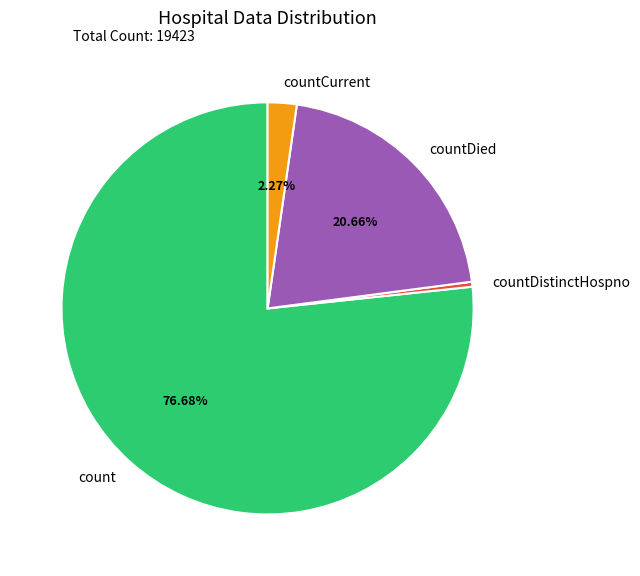

Rank the categories by value from lowest to highest.

countDistinctHospno, countCurrent, countDied, count